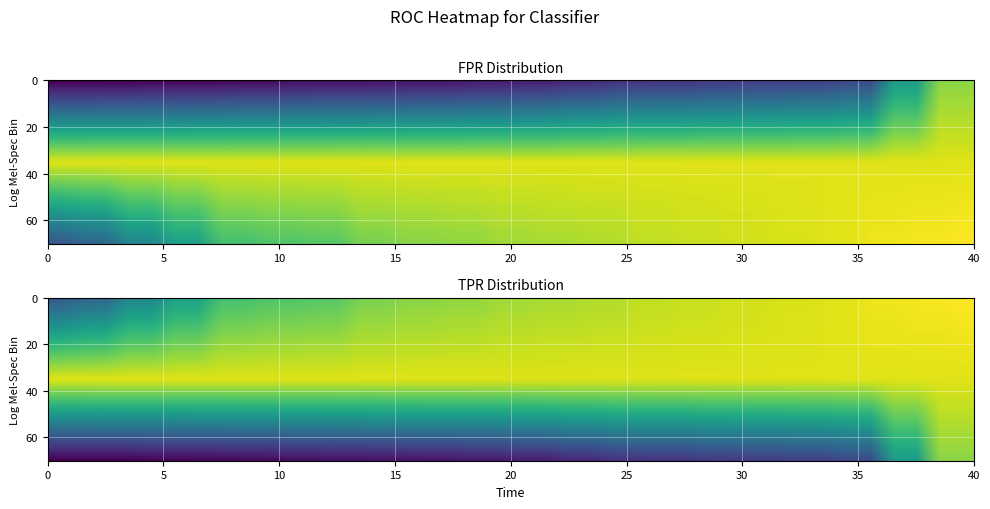

Count the number of categories in the chart.

40